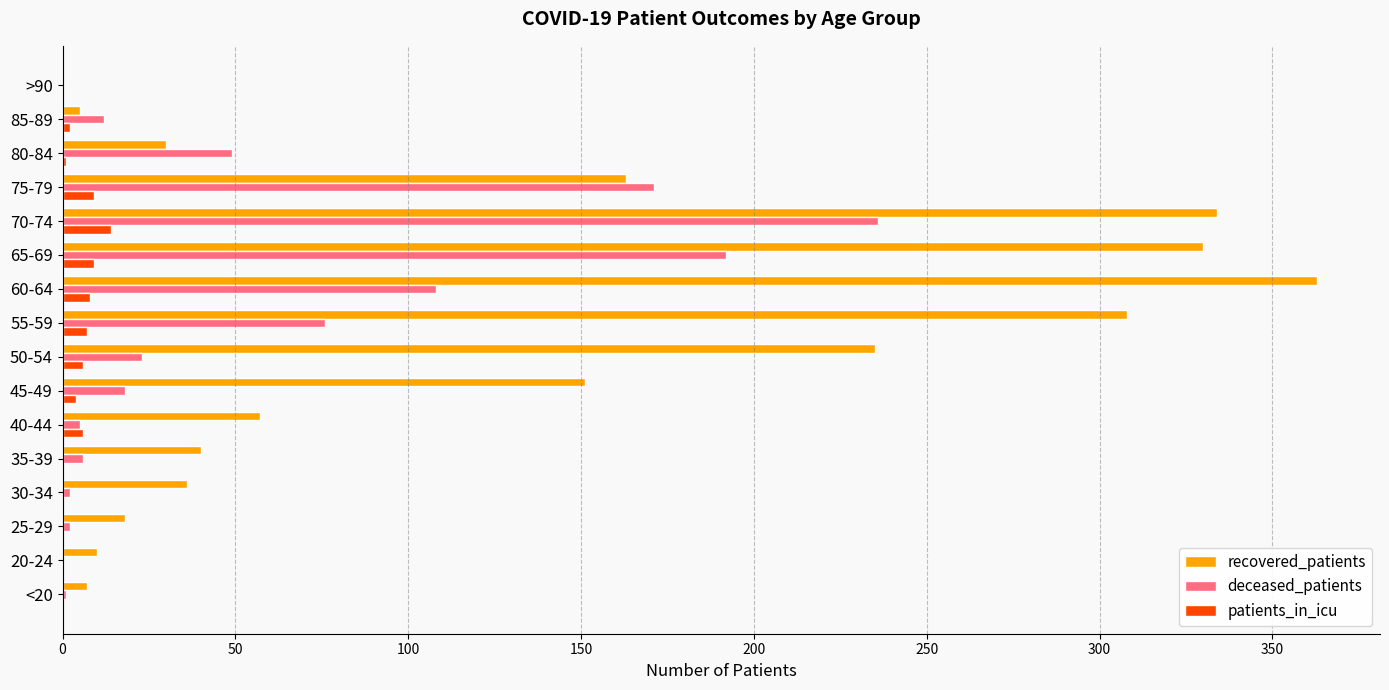

Which series has the largest total across all categories?

recovered_patients